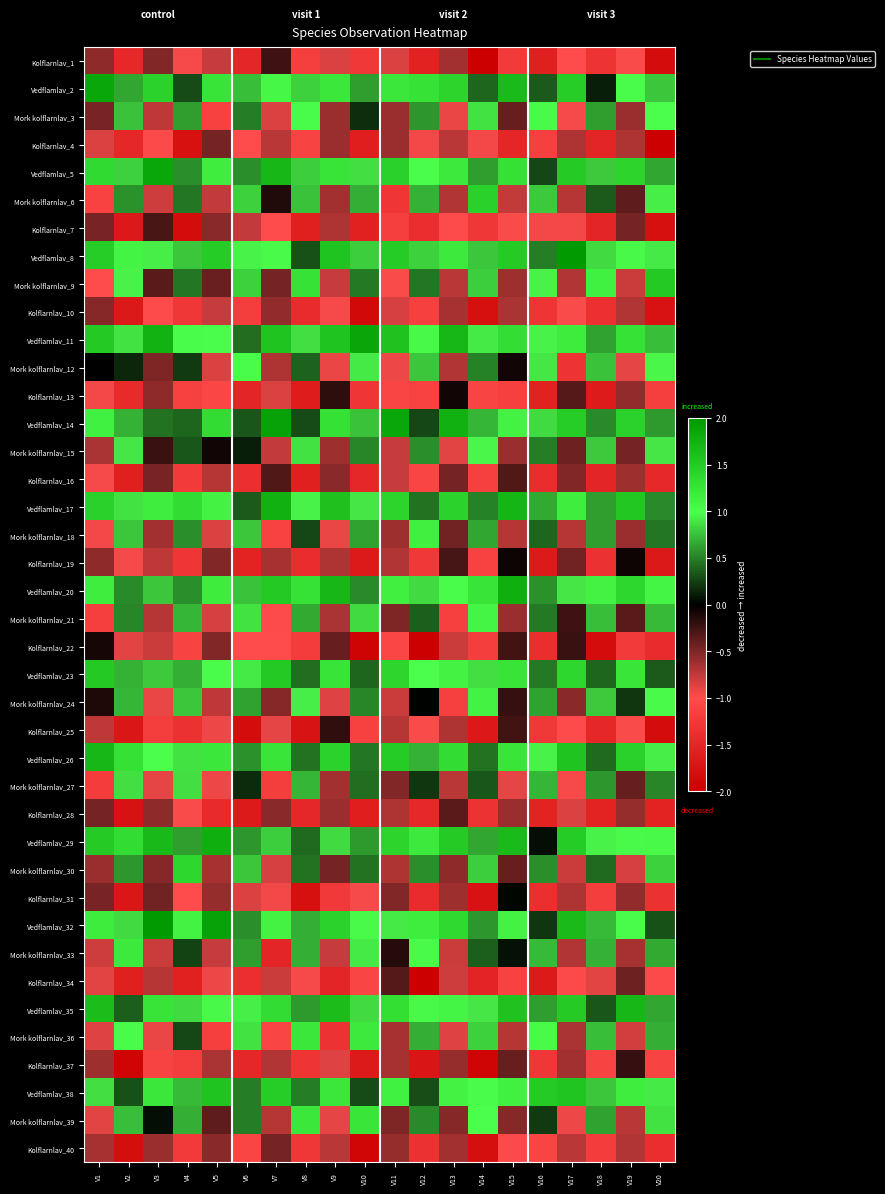

What is the total value across all series at V17?

-0.9